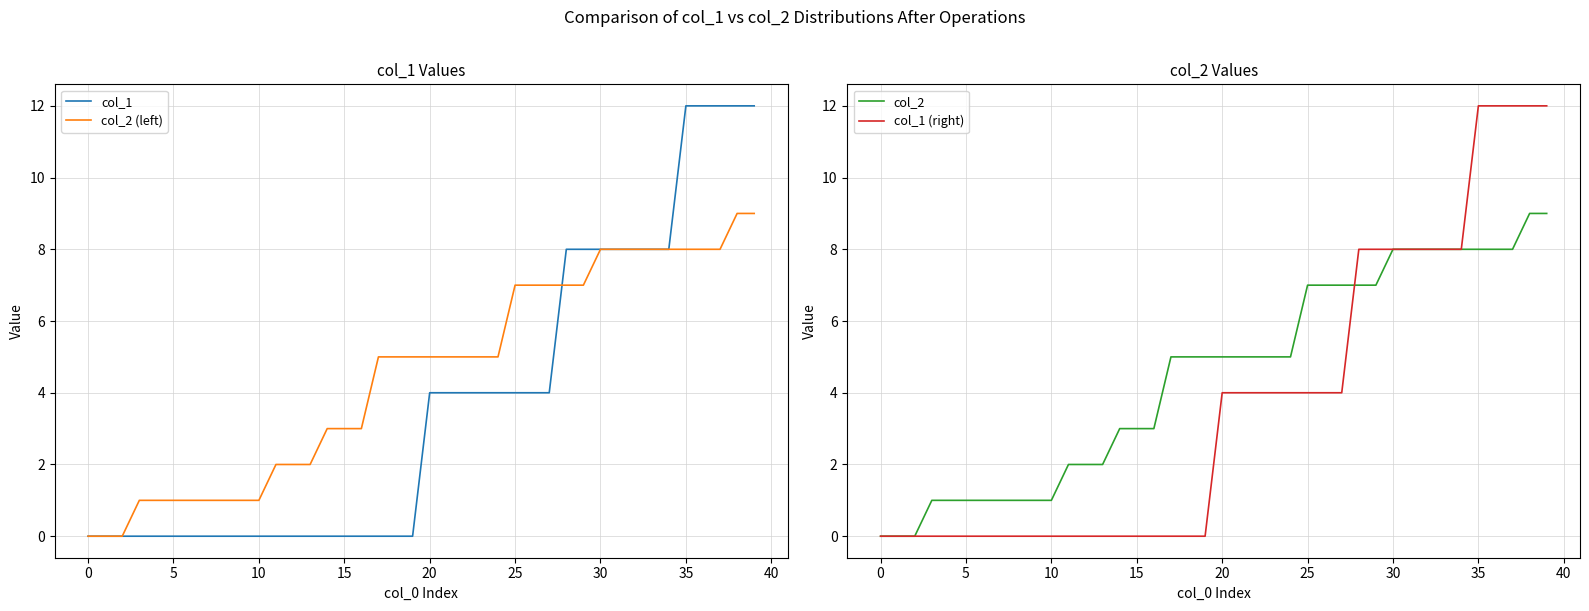

What is the value of the col_1 point at the 23rd from the left?

4